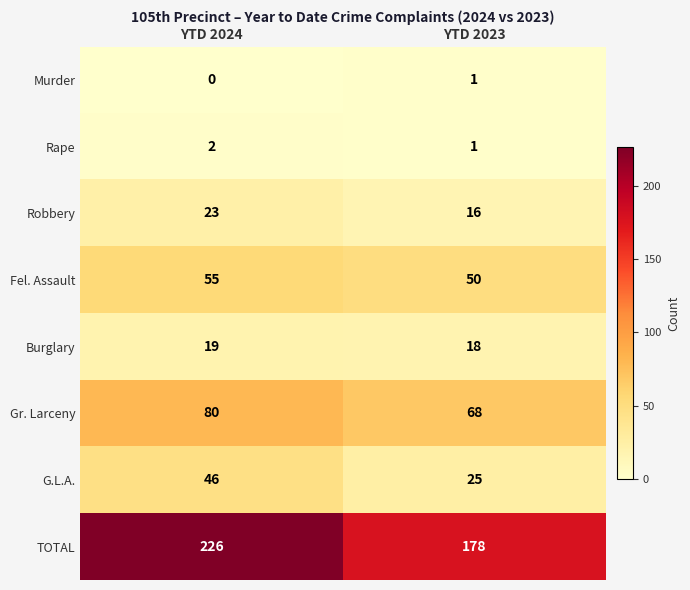

What is the spread (max minus min) of values at YTD 2023?

177